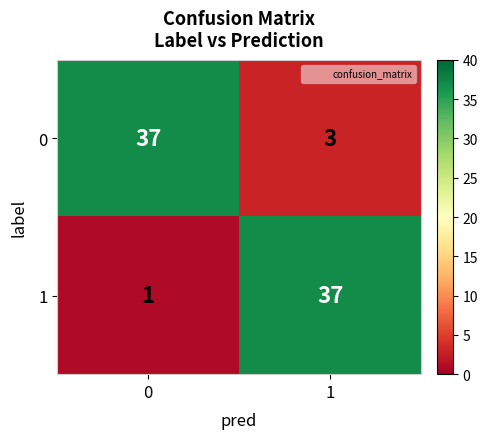

The 0 series shows 37 at 0. True or false?

True